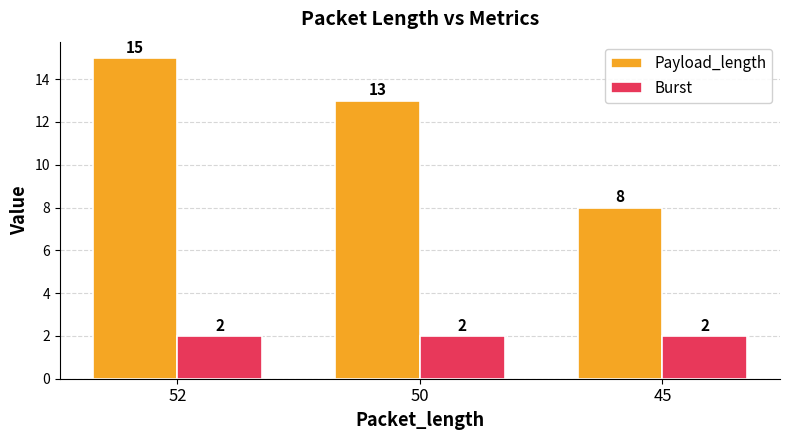

How many bars are there in total?

6